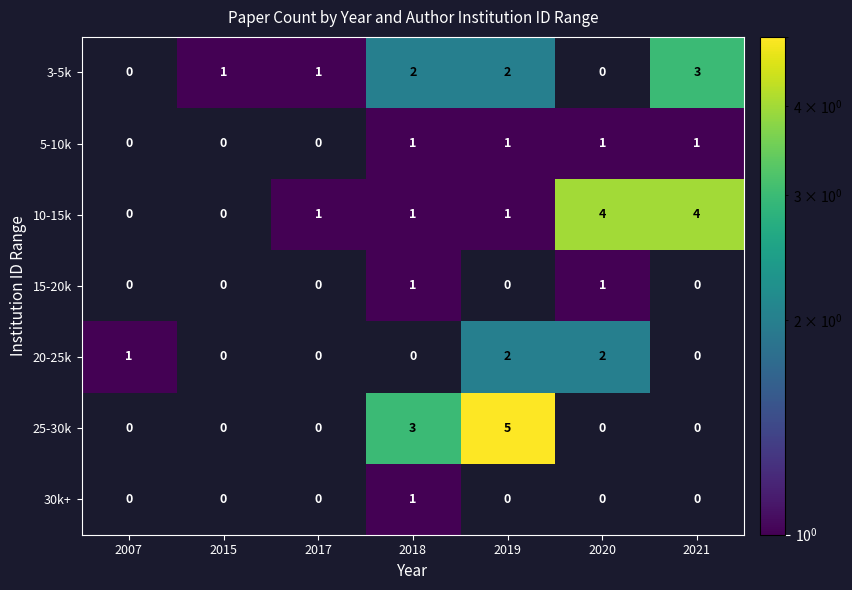

What is the greatest value displayed?

5